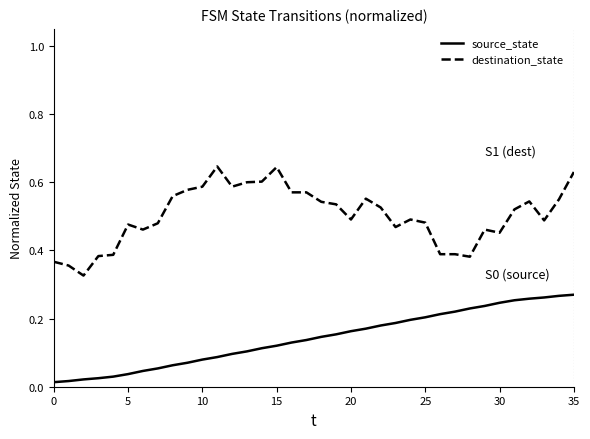

Which series has the largest total across all categories?

destination_state